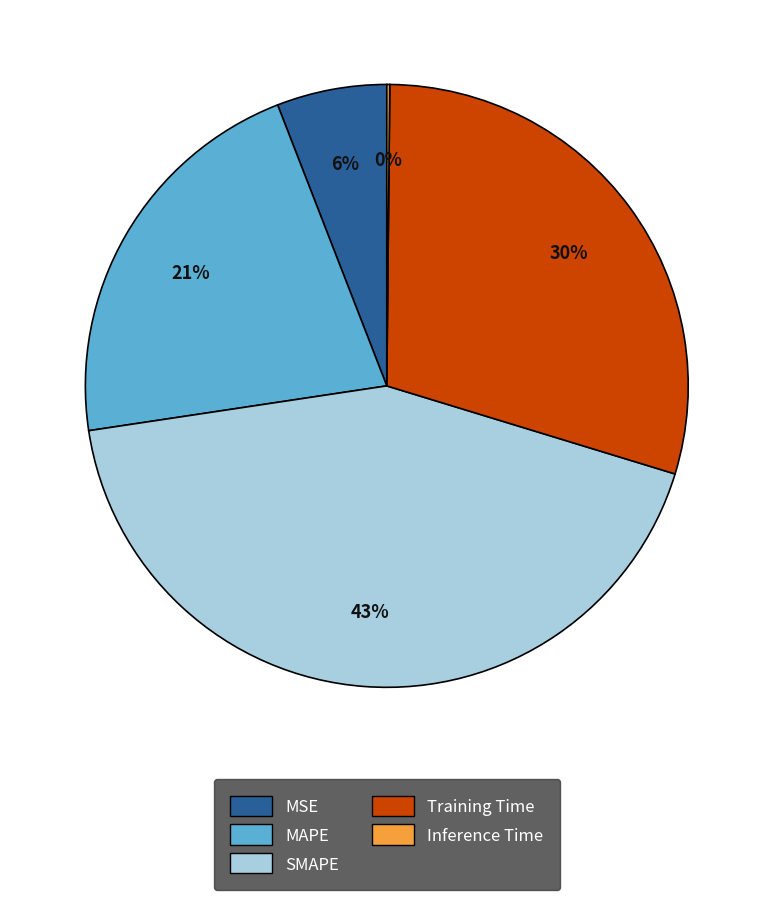

Which slice is the largest?

SMAPE